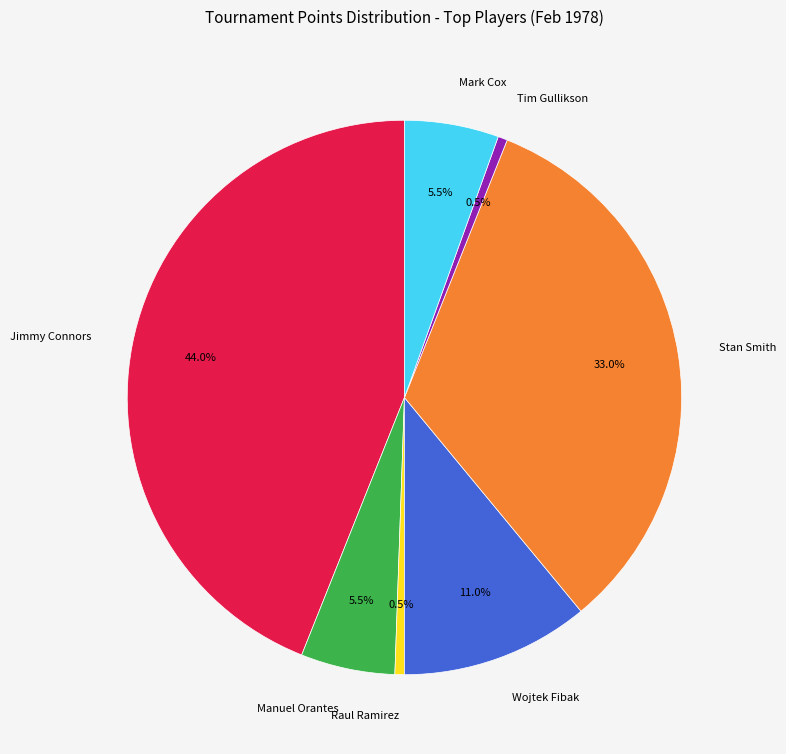

What is the total percentage of Raul Ramirez and Stan Smith?

33.5%